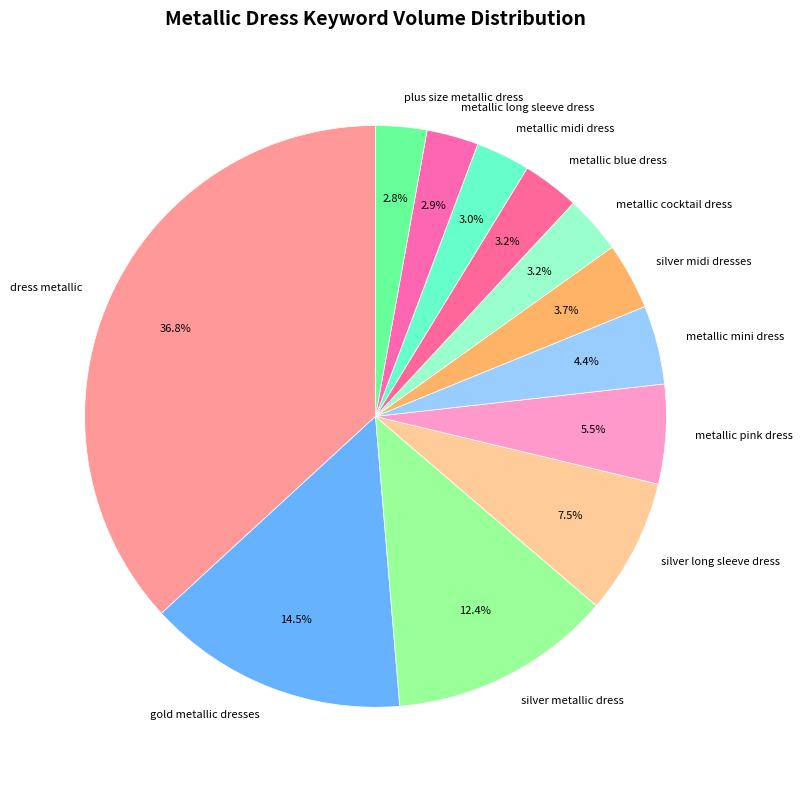

To the nearest percent, what percentage of the pie is plus size metallic dress?

3%